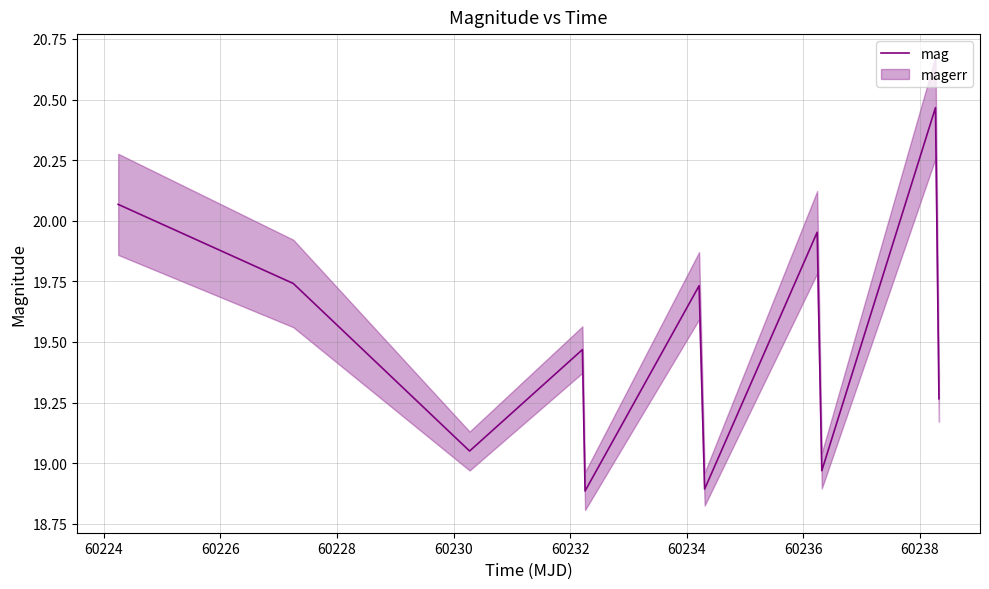

What is the value of the 7th point from the left?

18.9